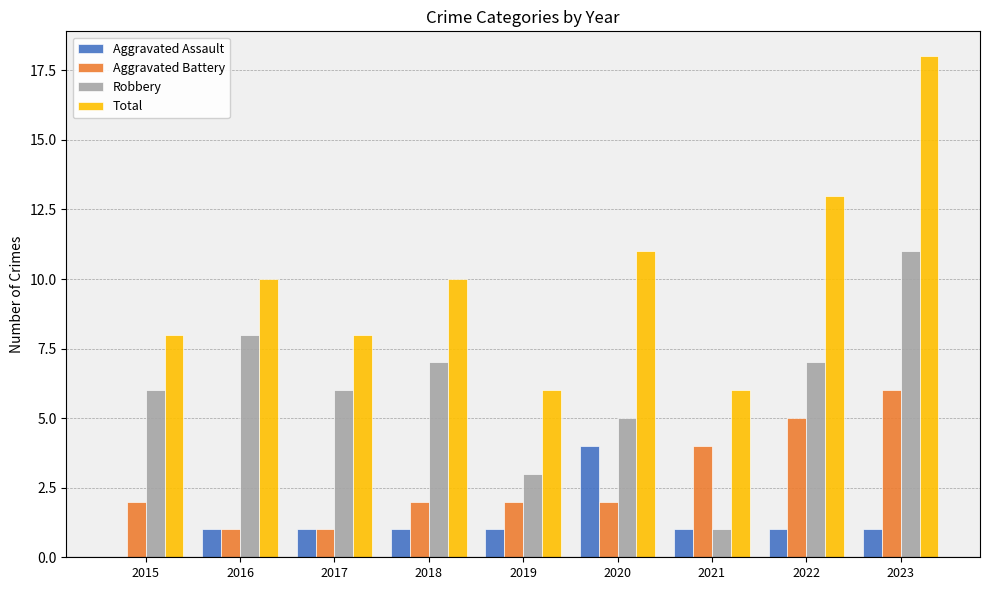

At which category is the sum across all series the highest?

2023